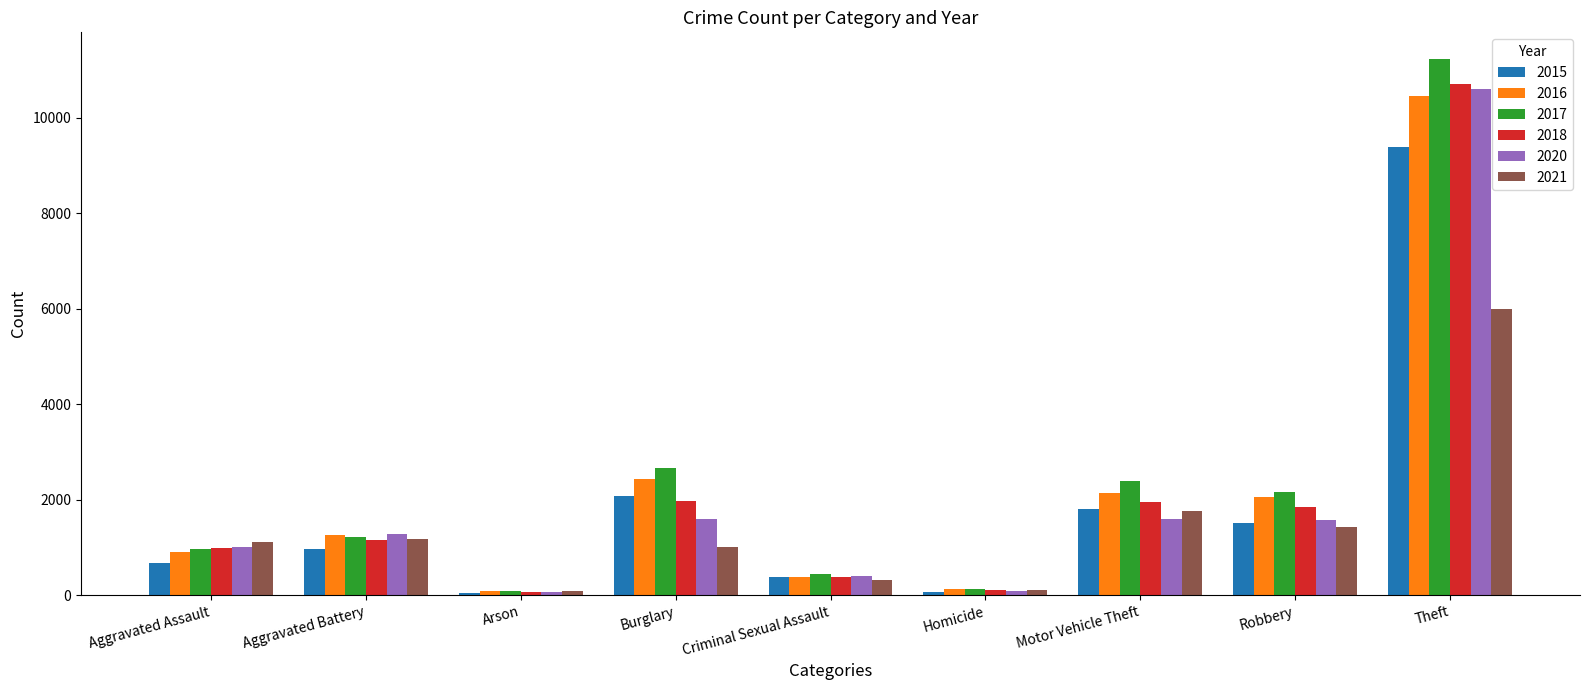

What is the average value of the 2017 series?

2361